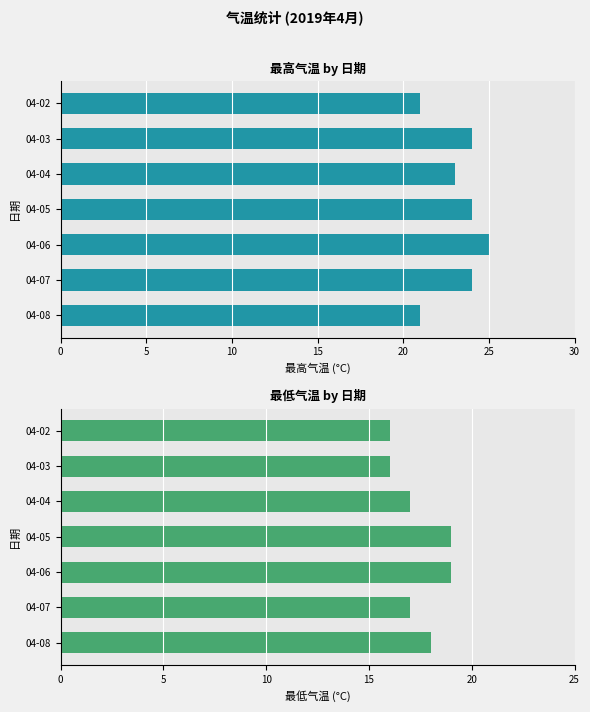

How many values in the 最低气温 series are below 17?

2